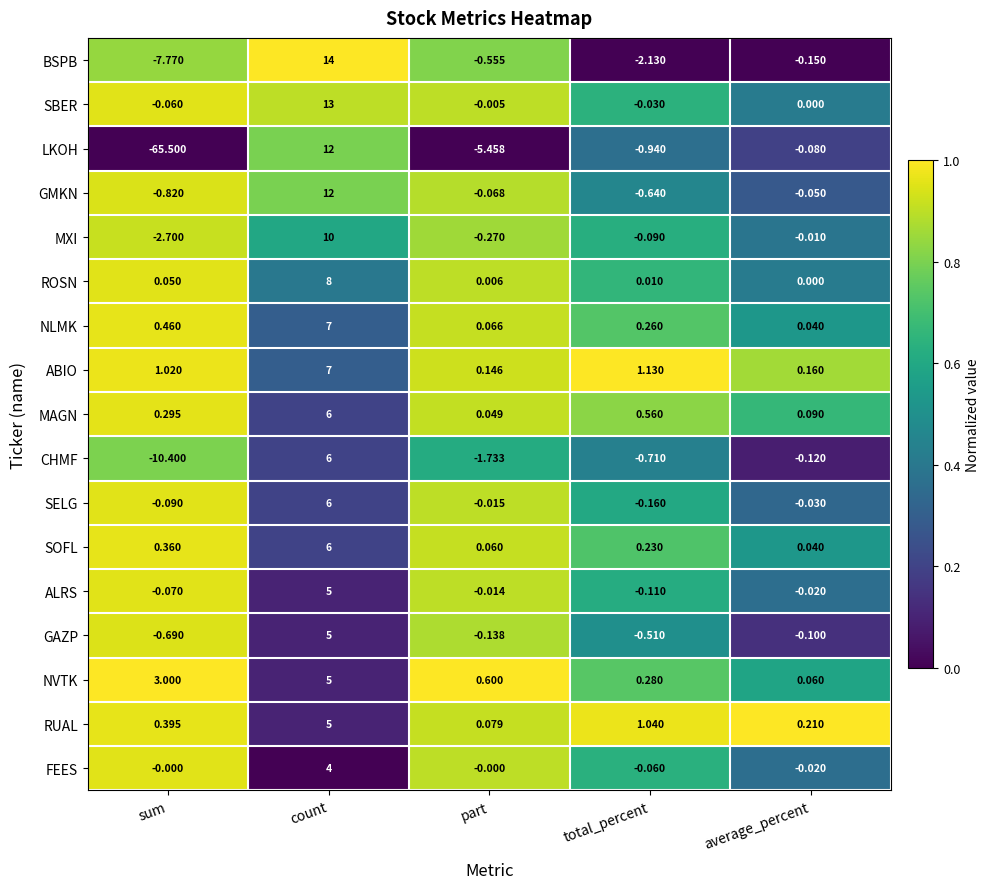

List the labels in order of NVTK value, largest first.

count, sum, part, total_percent, average_percent